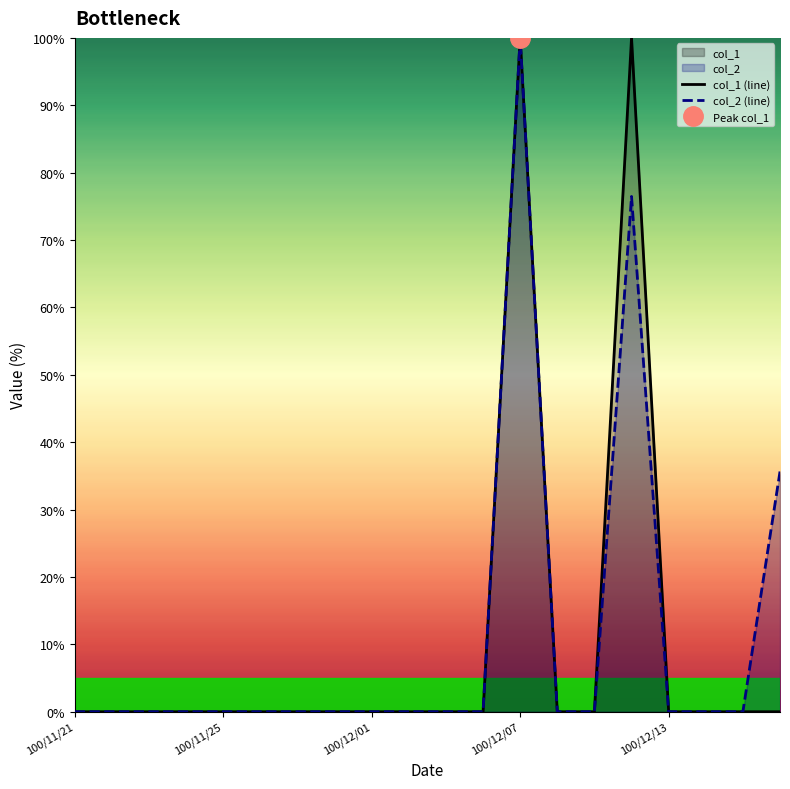

What is the sum of all col_1 (line) values?

200.0